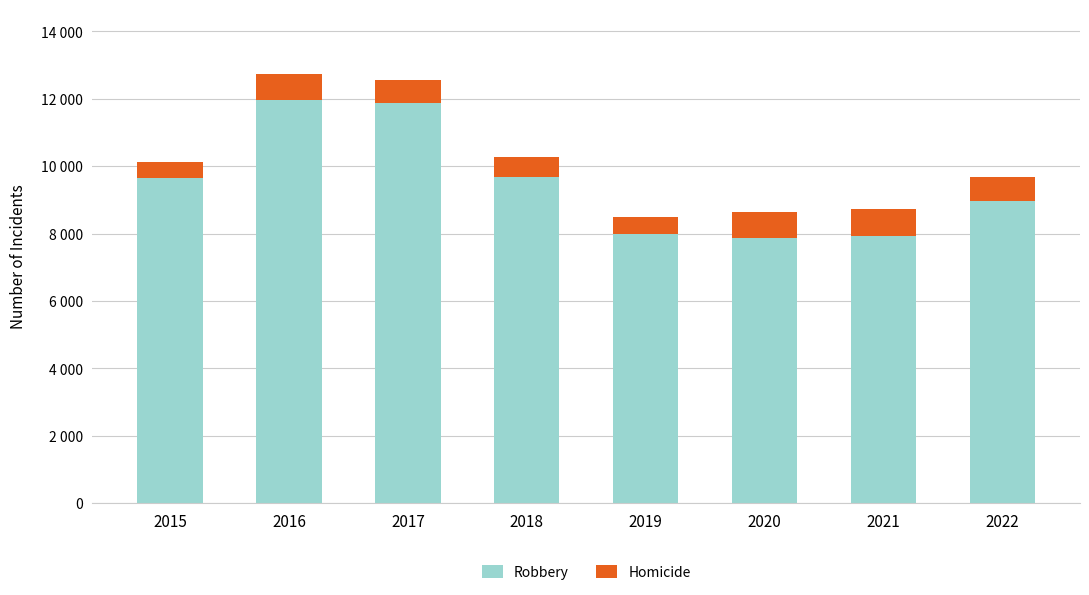

What are all the series names shown in the legend?

Robbery, Homicide